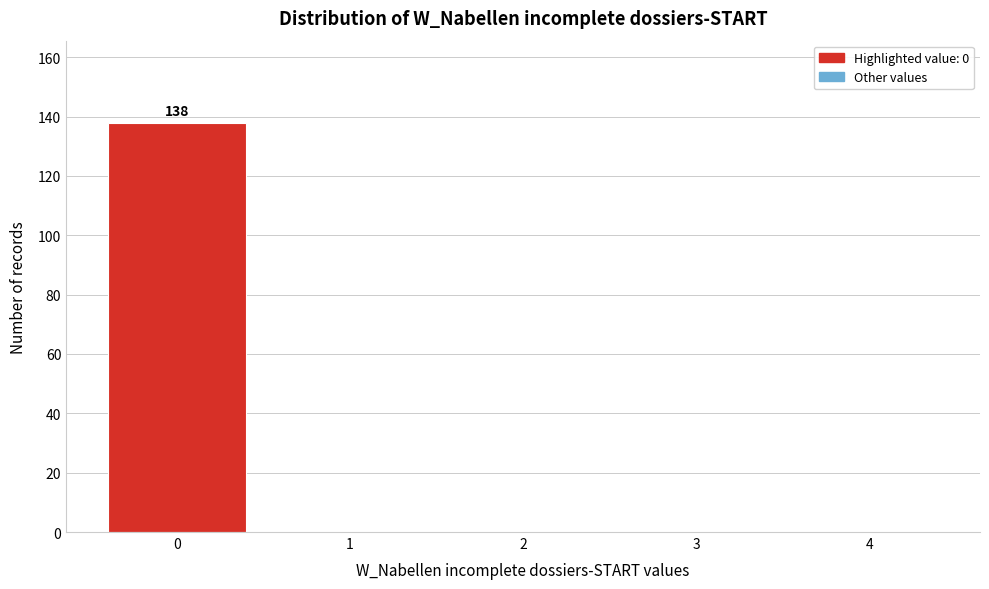

Reading left to right, extract all data points from this chart.

0=138	1=0	2=0	3=0	4=0